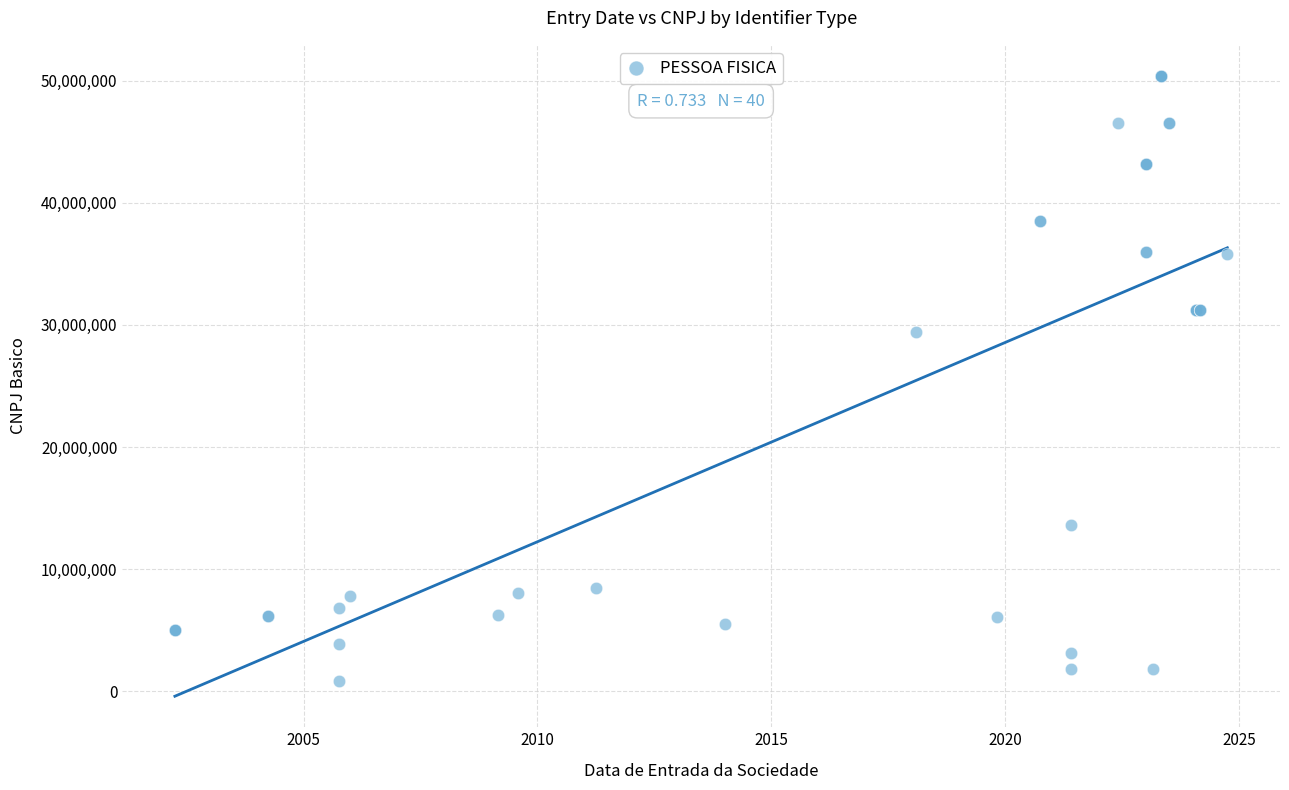

What Y value in the scatter plot is closest to 25620001?

29415586